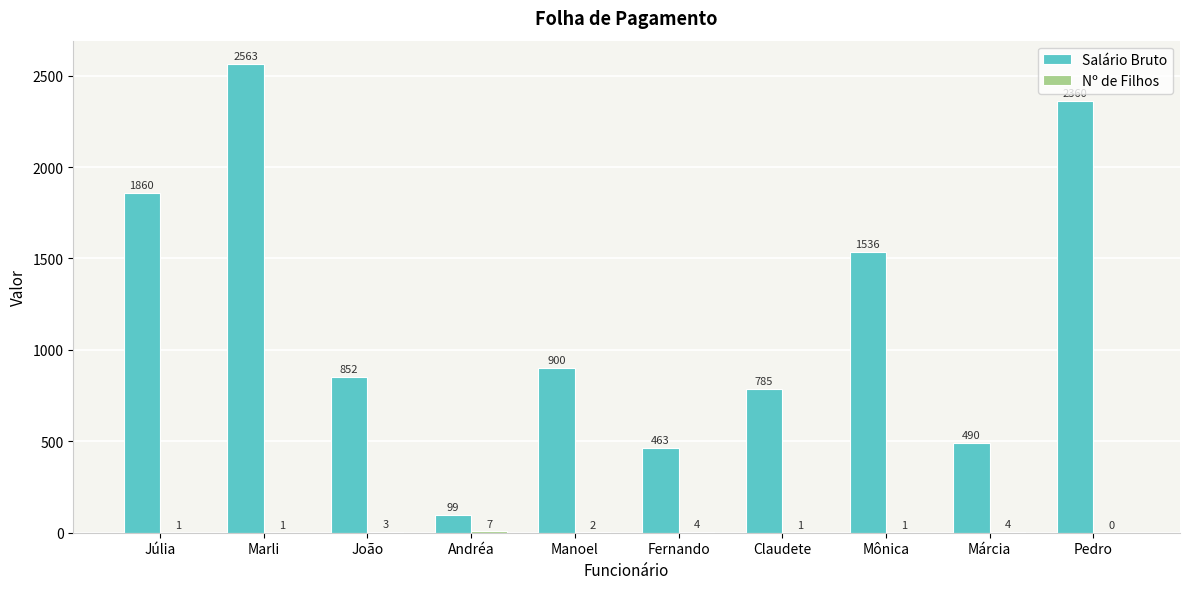

The value of Salário Bruto at Pedro is 3424. True or false?

False